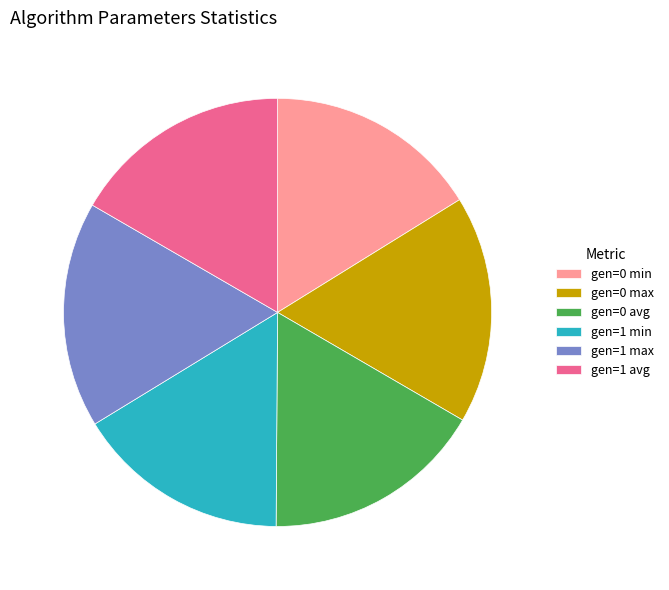

Do gen=1 avg and gen=1 min together represent more than half of the pie?

No